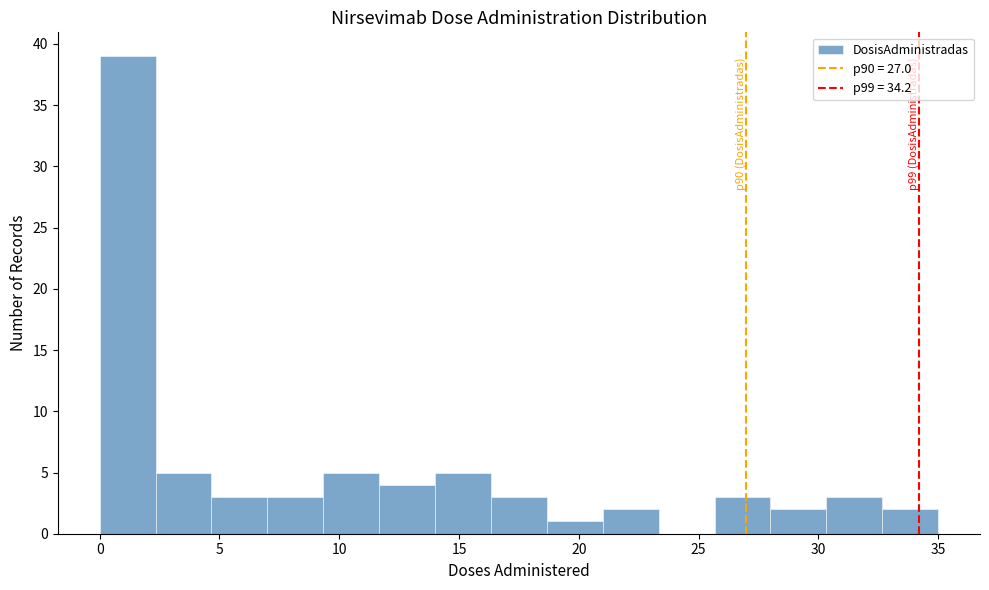

Which range on the x-axis has the tallest bar?

0.0 to 2.5